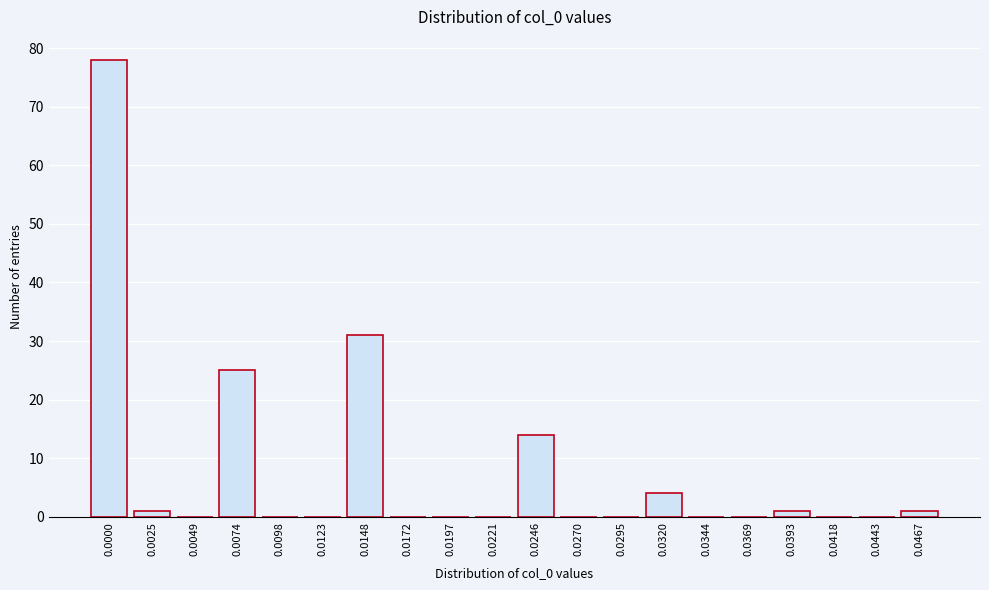

Reading right to left, what are all the values shown in this chart?

0.0467=1	0.0443=0	0.0418=0	0.0393=1	0.0369=0	0.0344=0	0.0320=4	0.0295=0	0.0270=0	0.0246=14	0.0221=0	0.0197=0	0.0172=0	0.0148=31	0.0123=0	0.0098=0	0.0074=25	0.0049=0	0.0025=1	0.0000=78